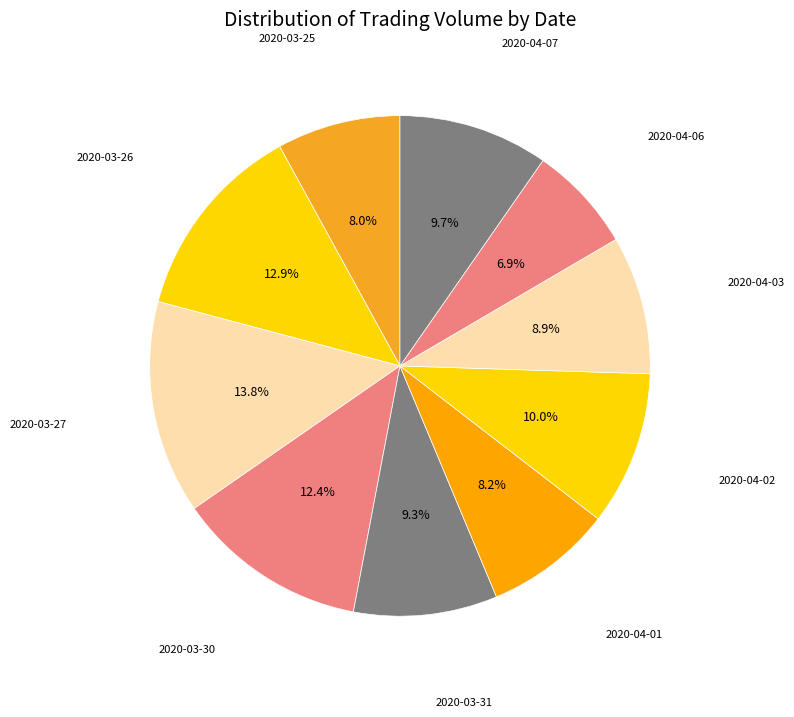

What percentage is the 2020-04-01 slice, to the nearest percent?

8%